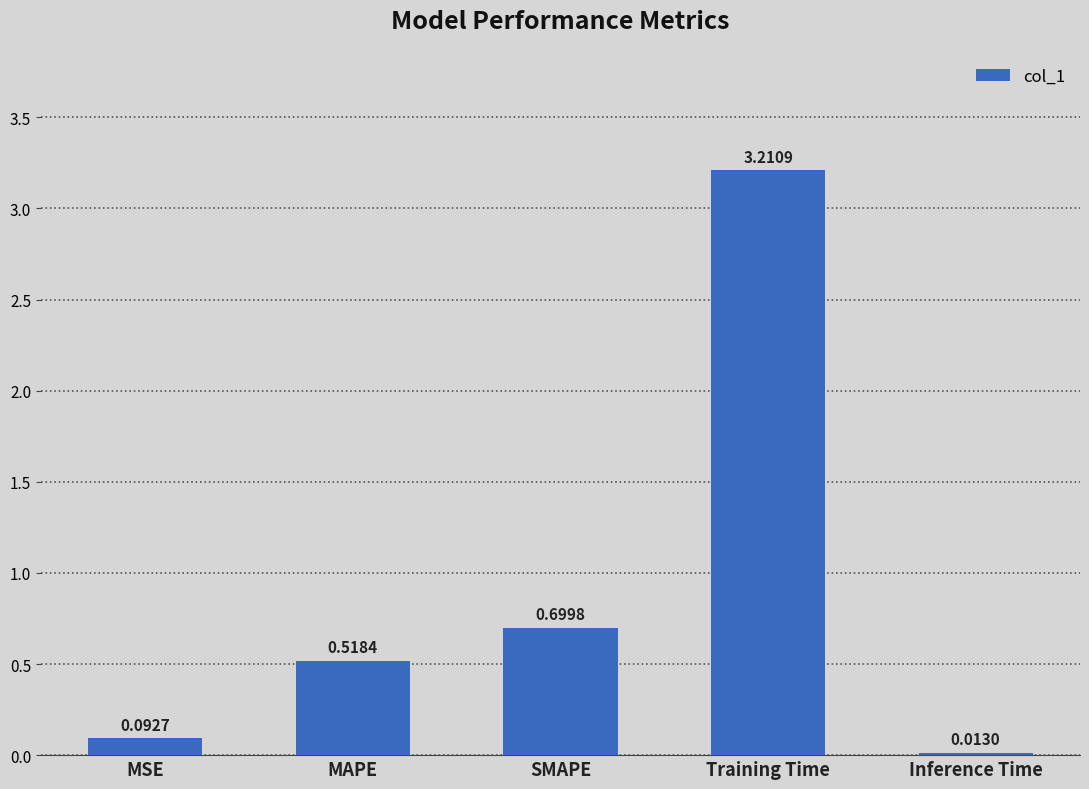

Which label corresponds to the smallest value in the chart?

Inference Time